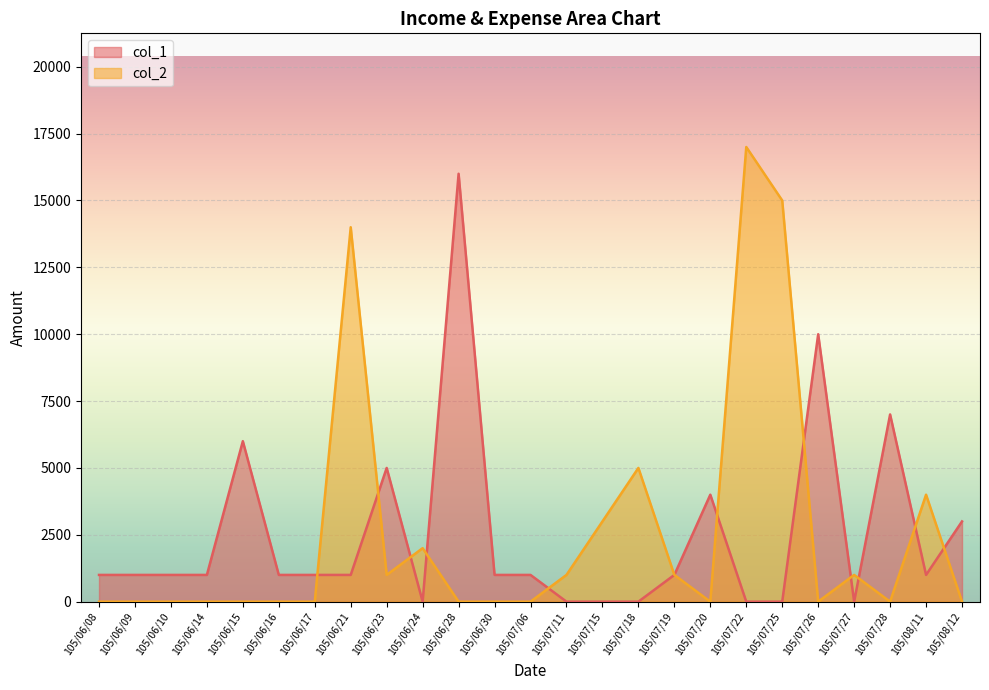

Rank the series by their maximum value, from highest to lowest.

col_2, col_1